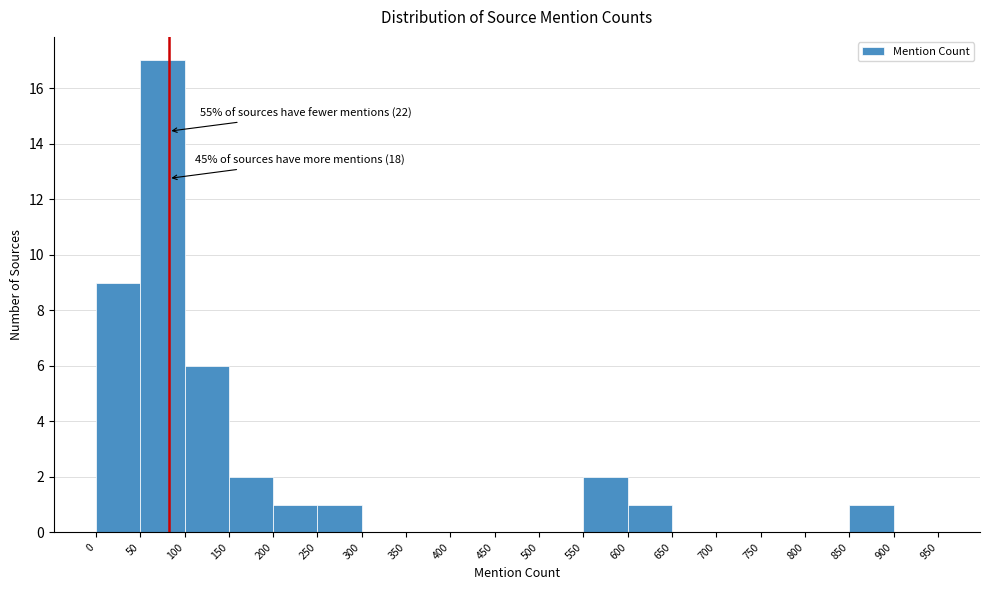

Over which range of the x-axis is the bar tallest?

50 to 100